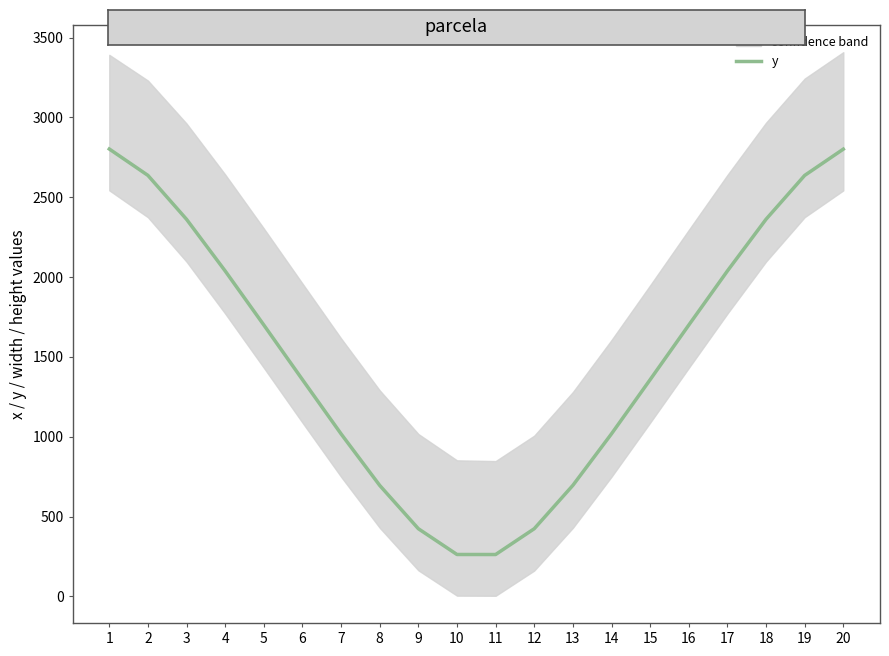

Is it true that the value at 2 is 4539.4?

False